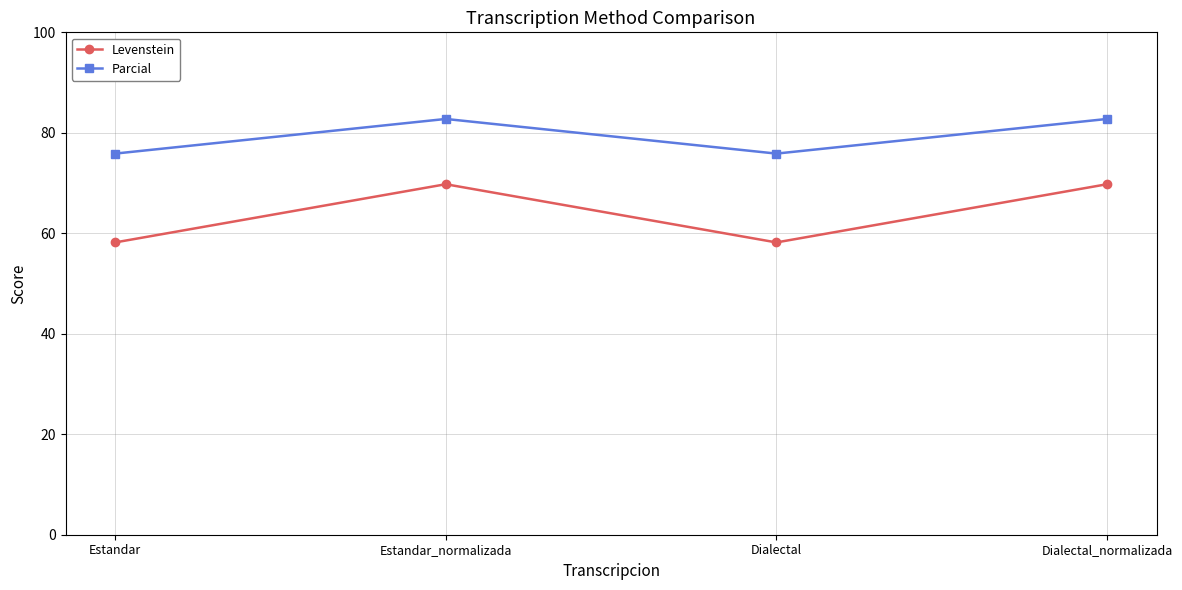

True or false: Parcial and Levenstein intersect in this chart.

False